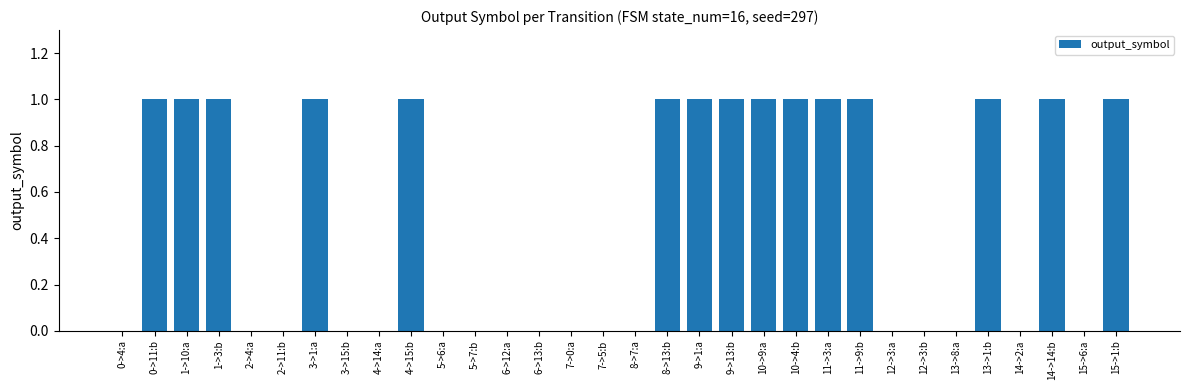

What is the sum of all values?

15